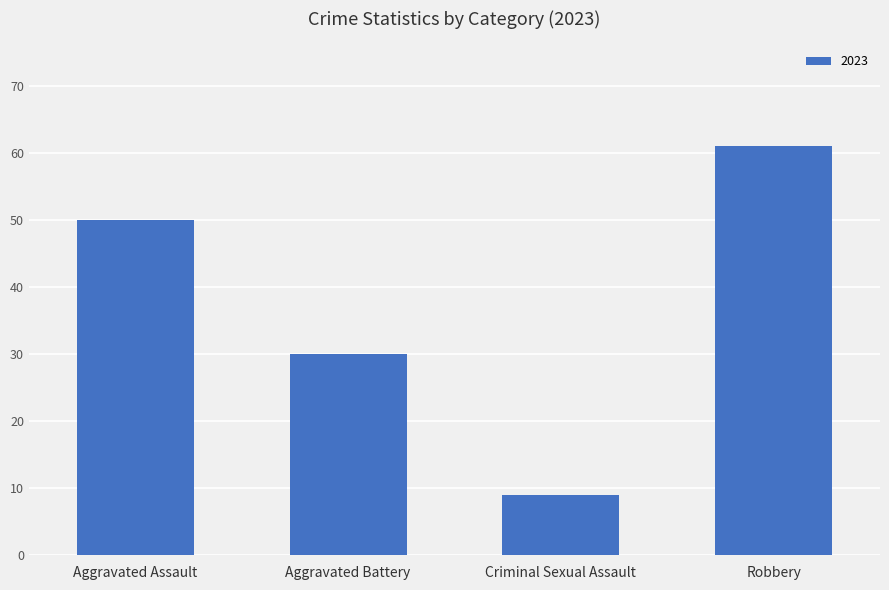

Reading left to right, list all the values displayed in this chart.

Aggravated Assault=50	Aggravated Battery=30	Criminal Sexual Assault=9	Robbery=61